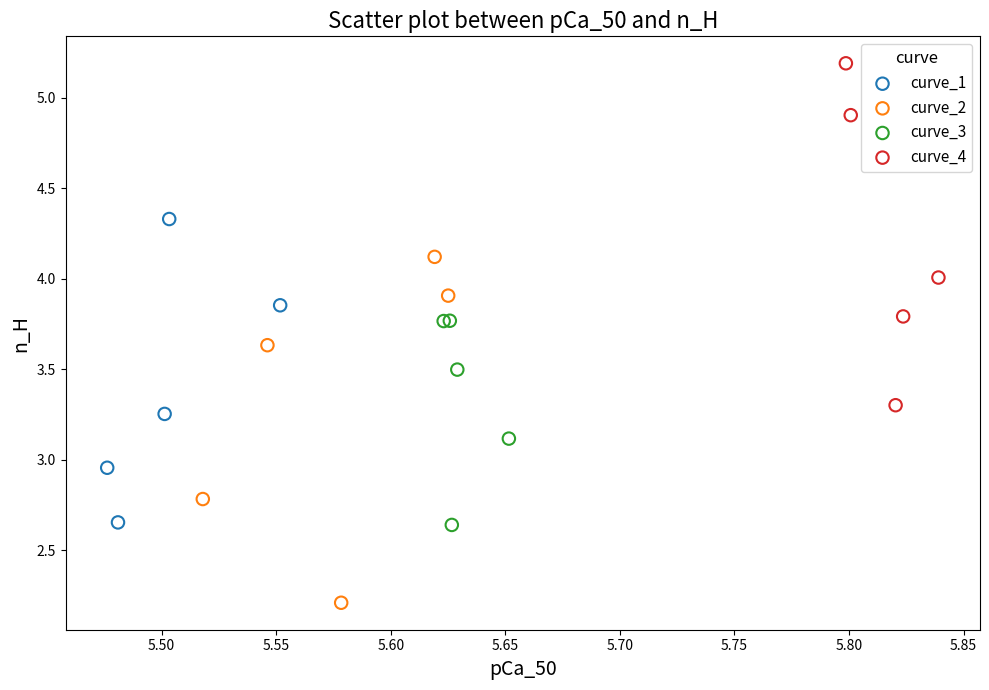

Which series reaches the minimum Y coordinate?

curve_2